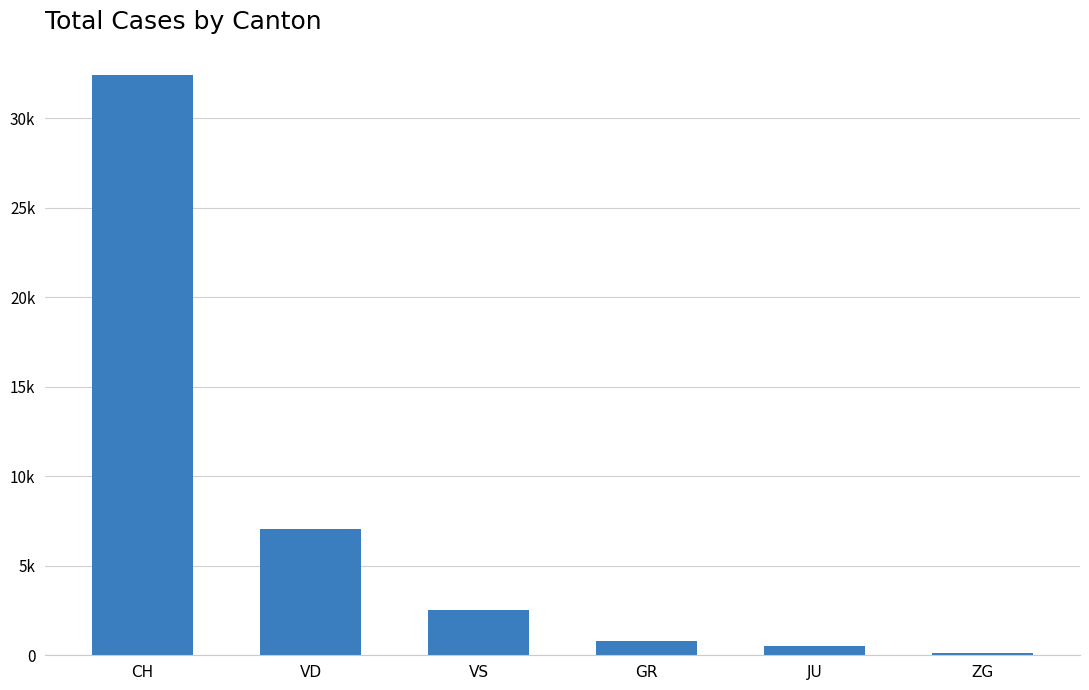

List the labels in order of value, smallest first.

ZG, JU, GR, VS, VD, CH